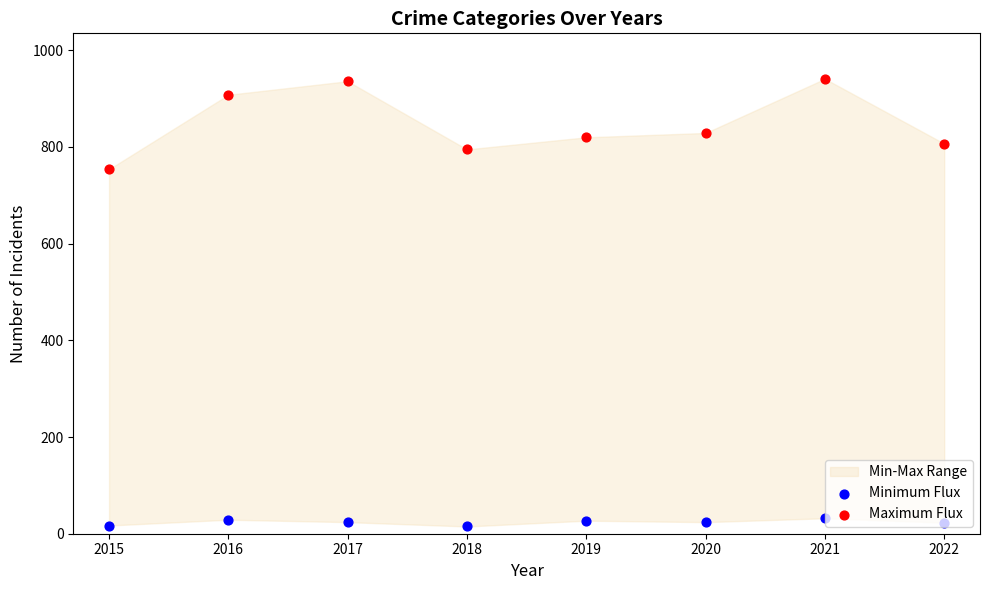

What is the total value across all series at 2022?

830